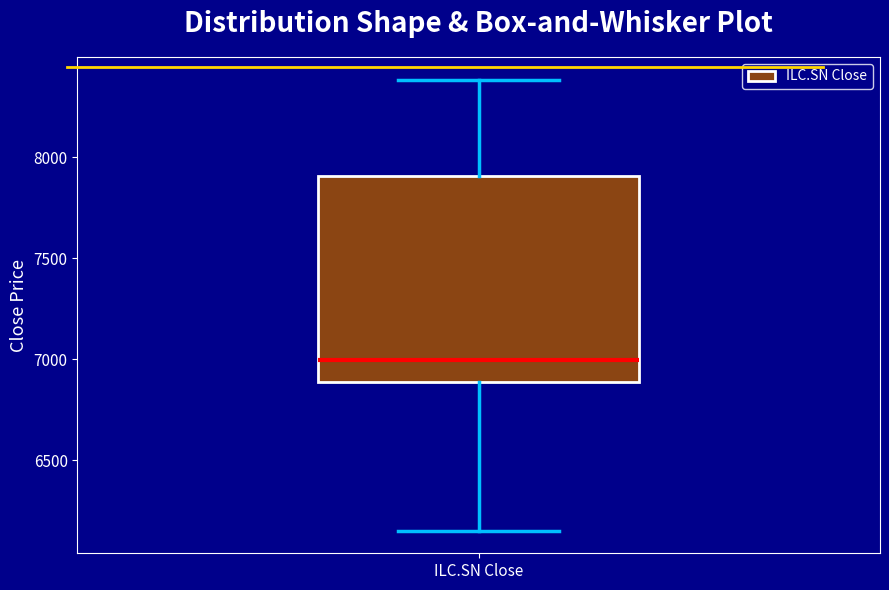

Where does the lower whisker of the box for ILC.SN Close end on the y-axis? The values are not printed on the chart, so give them approximately, as read against the axis.

6150